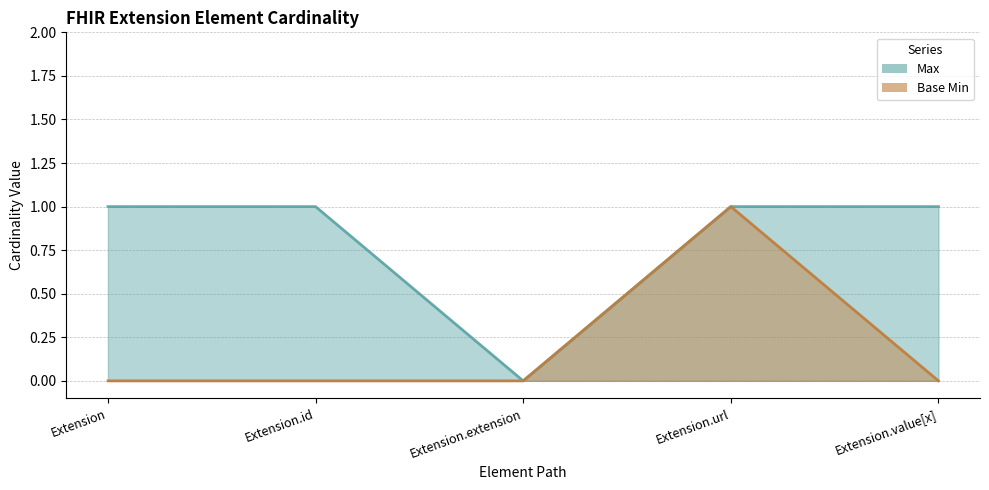

What is the label of the 4th point from the left?

Extension.url